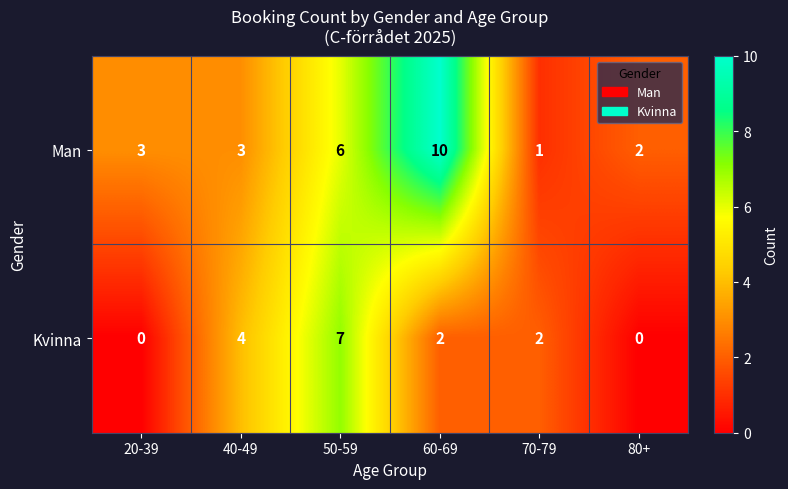

True or false: Man has a value of 3 at 40-49.

True